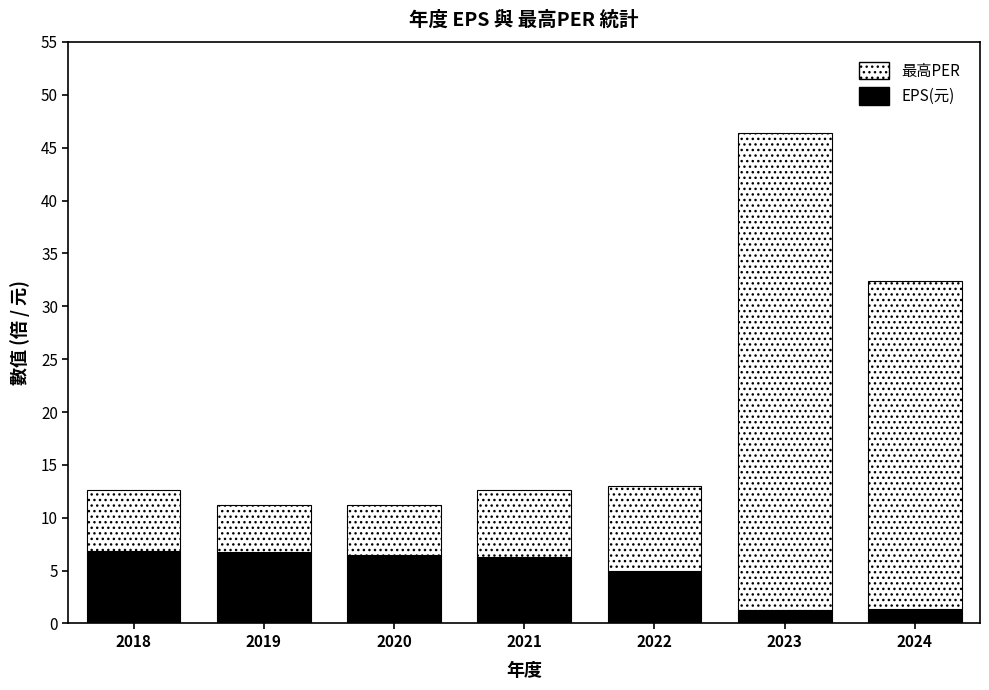

Read the EPS(元) value at 2021.

6.3